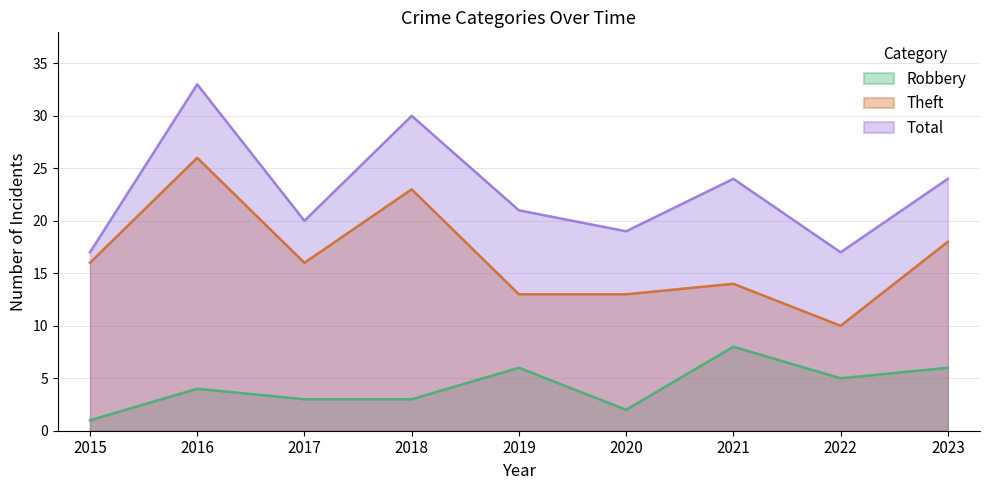

Is the value of Total at 2018 greater than the value of Robbery at 2018?

Yes